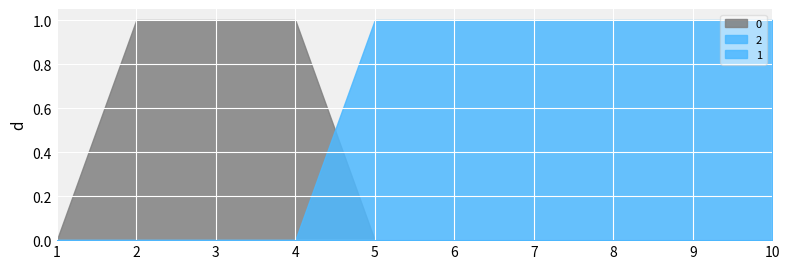

Read the 2 value at 9.

1